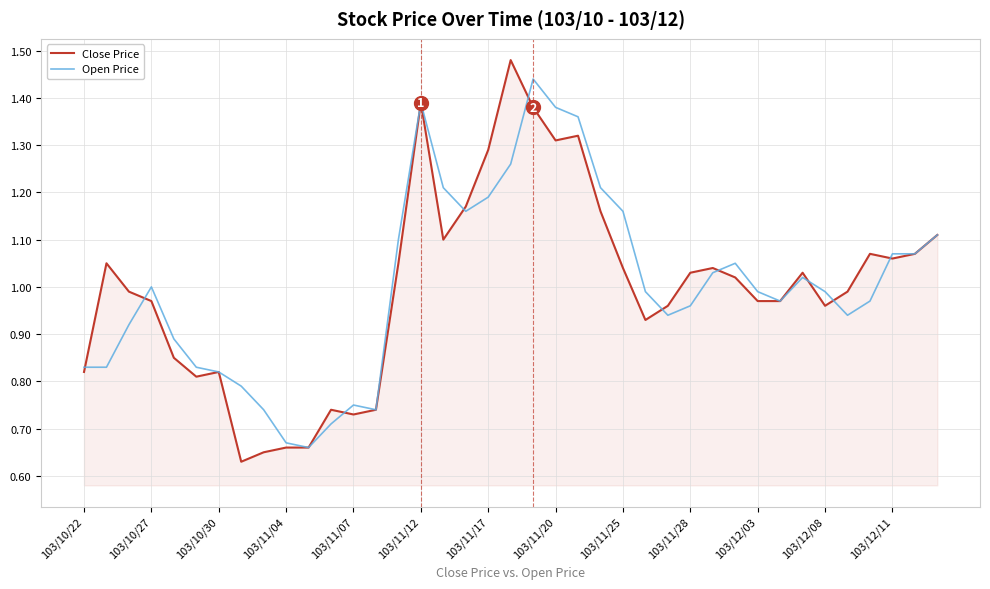

Which series has the largest range (max minus min)?

Close Price